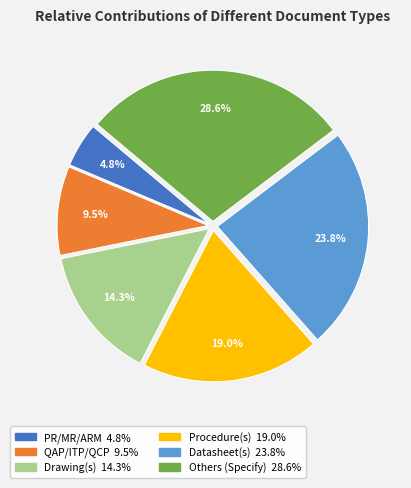

What is the smallest slice in the pie chart?

PR/MR/ARM